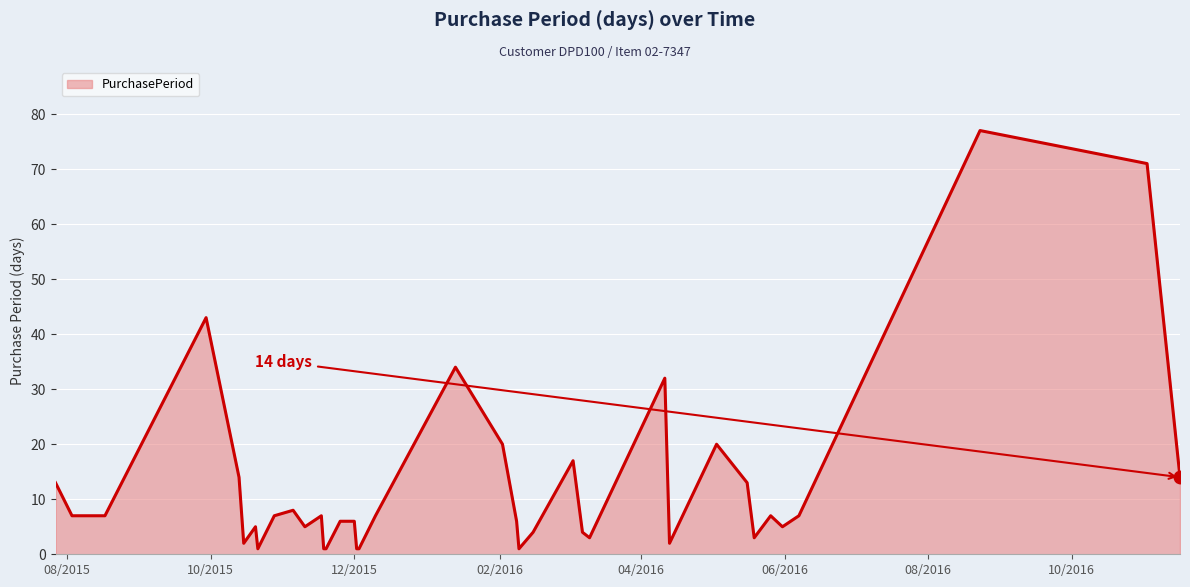

What is the maximum value shown in the chart?

77